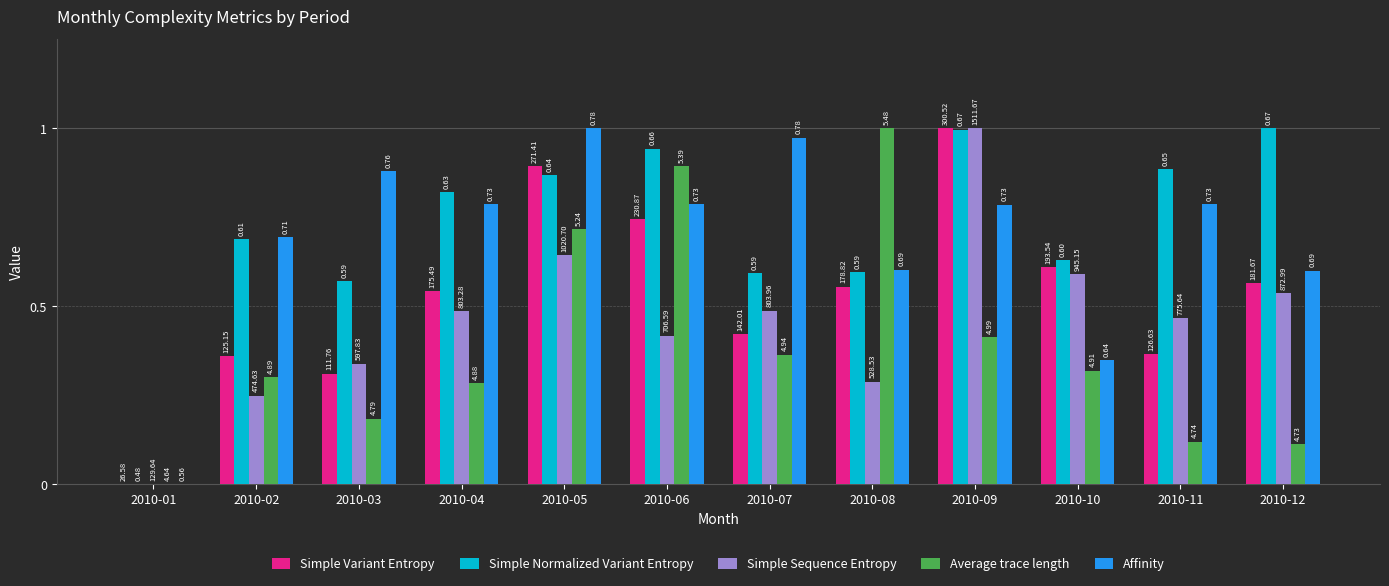

At 2010-10, list the series in order from largest to smallest.

Simple Normalized Variant Entropy, Simple Variant Entropy, Simple Sequence Entropy, Affinity, Average trace length